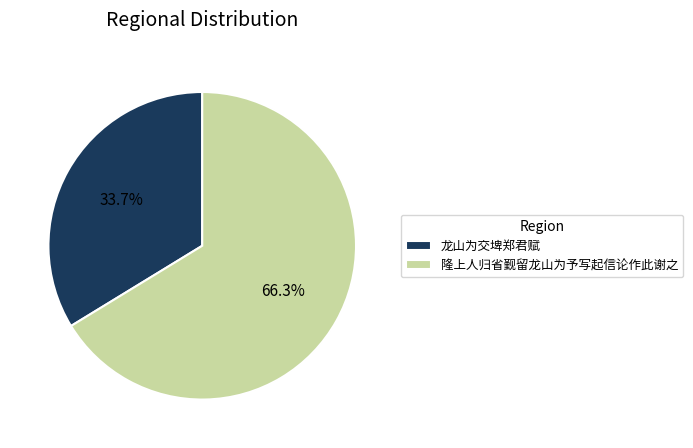

Count the number of slices in the pie.

2